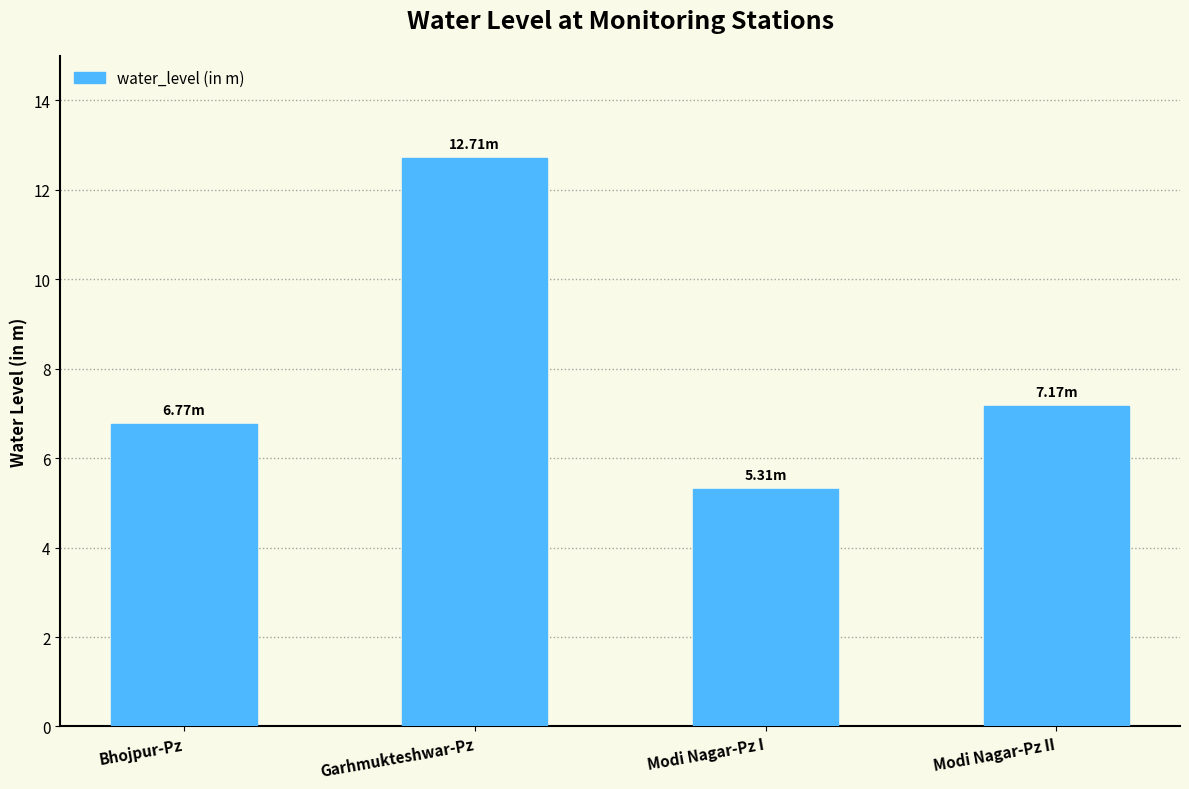

Reading left to right, extract all data points from this chart.

6.8	12.7	5.3	7.2